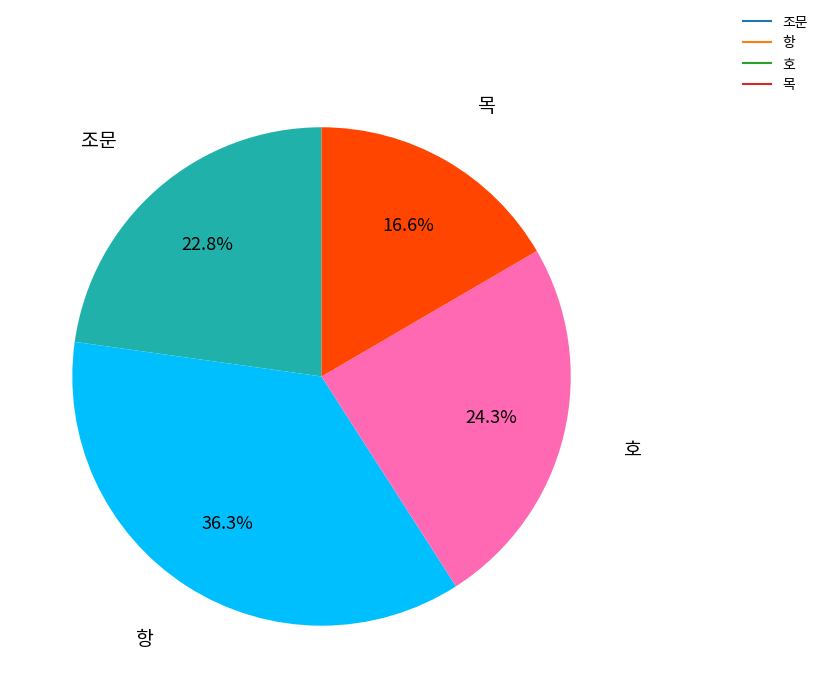

To the nearest percent, what is the difference between the largest and smallest slice percentages?

20%